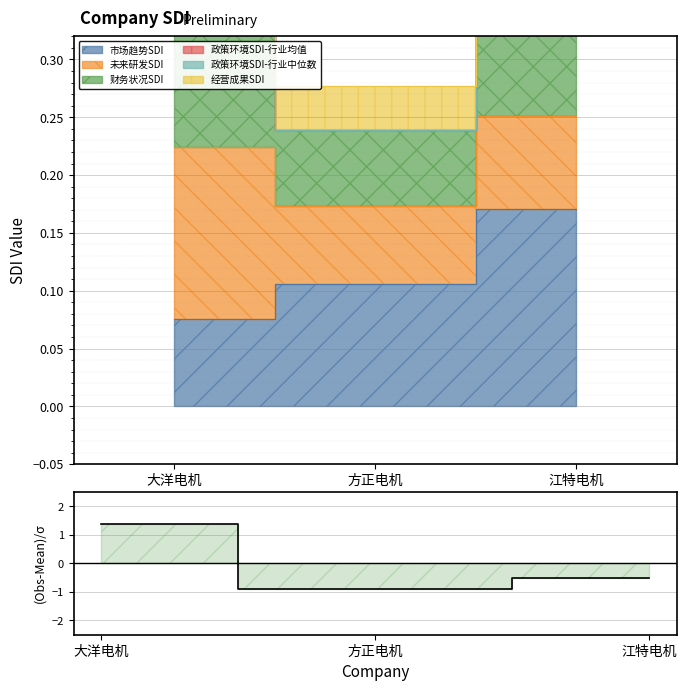

Rank the categories by value from highest to lowest.

大洋电机, 江特电机, 方正电机